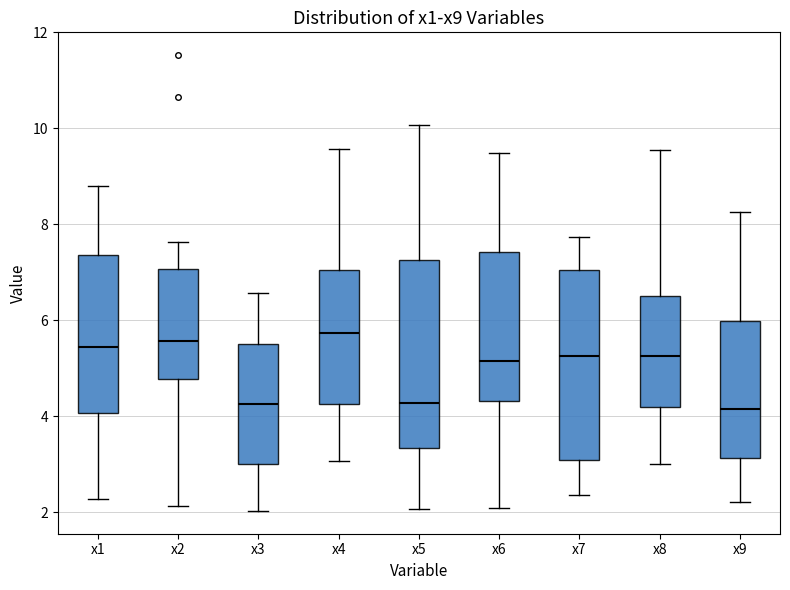

Where does the upper whisker of the box for x8 end on the y-axis? The values are not printed on the chart, so give them approximately, as read against the axis.

9.6